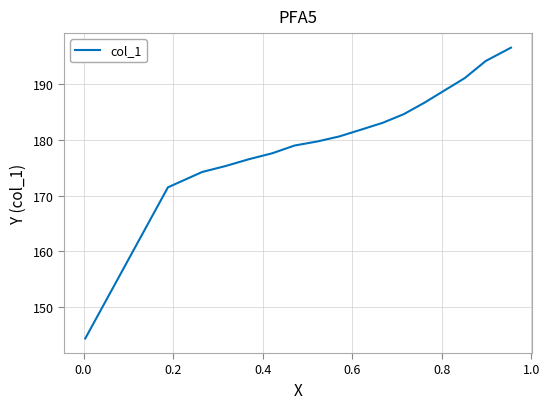

What is the smallest value displayed?

144.4